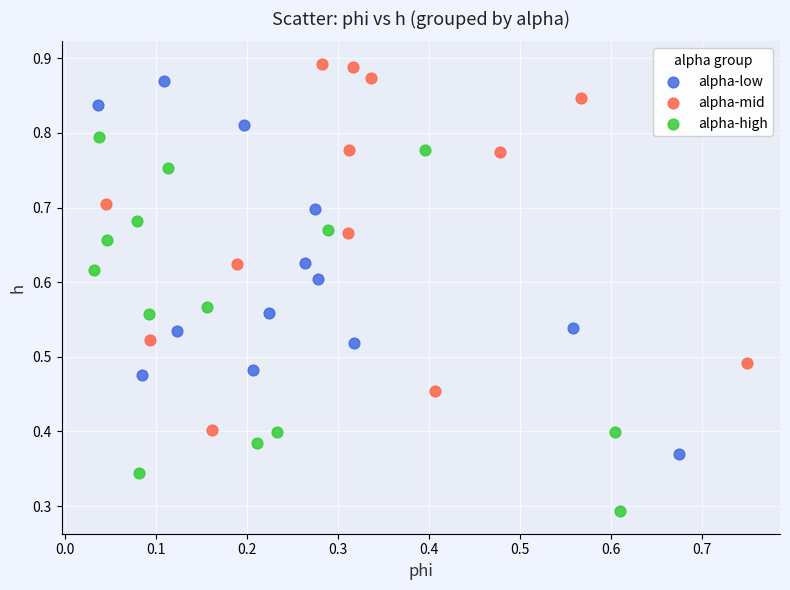

Which series reaches the maximum Y coordinate?

alpha-mid